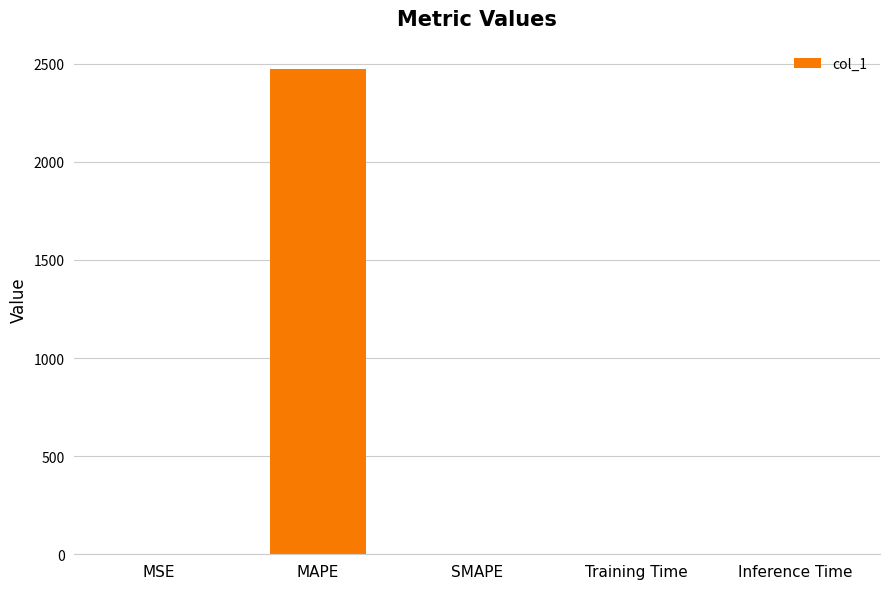

Which has a higher value, MAPE or MSE?

MAPE